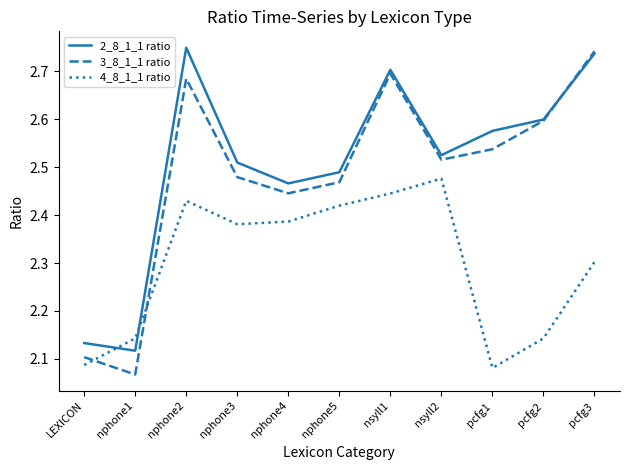

Rank the series at nsyll2 from lowest to highest value.

4_8_1_1 ratio, 3_8_1_1 ratio, 2_8_1_1 ratio